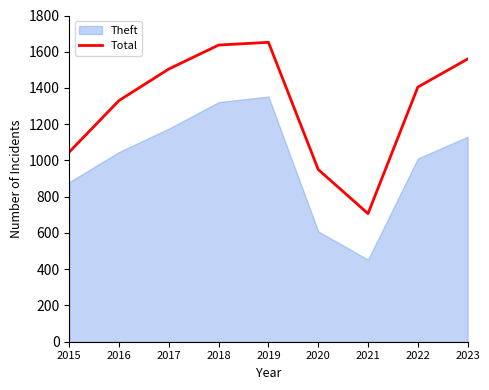

Reading left to right, list all the values displayed in this chart.

2015=1047	2016=1331	2017=1505	2018=1637	2019=1652	2020=950	2021=707	2022=1405	2023=1560